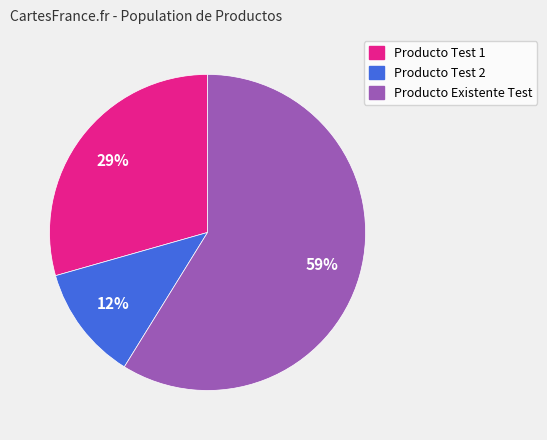

To the nearest percent, what percentage of the pie is Producto Test 1?

29%